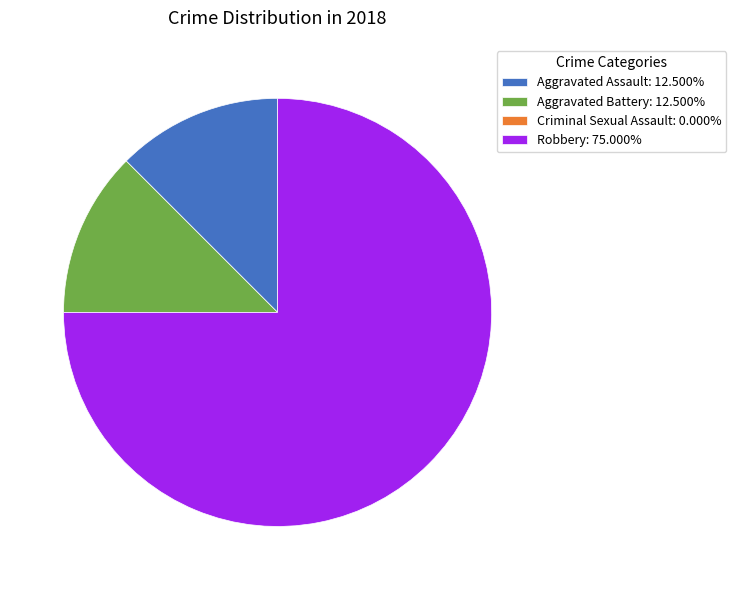

Is Aggravated Battery: 12.500% the majority of the pie?

No